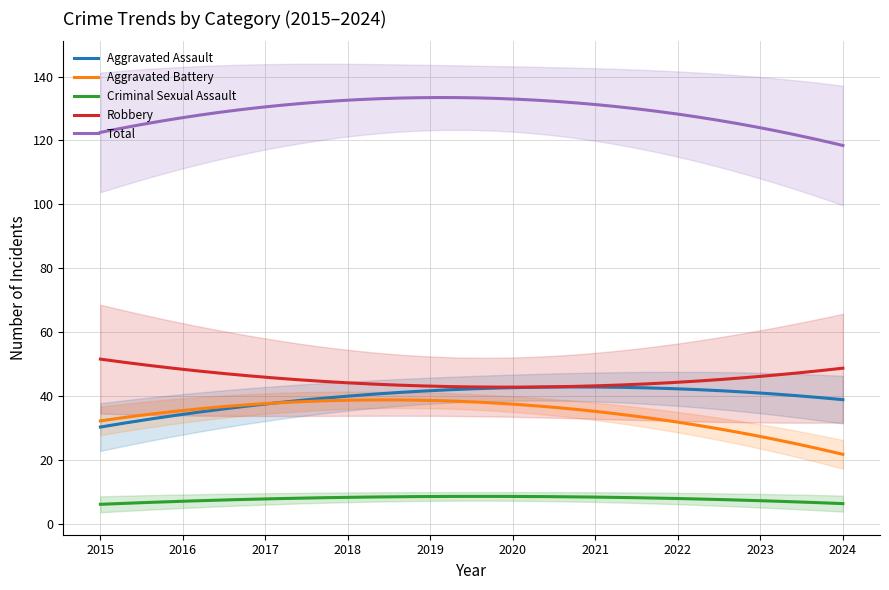

What is the highest value of the Criminal Sexual Assault series?

8.6